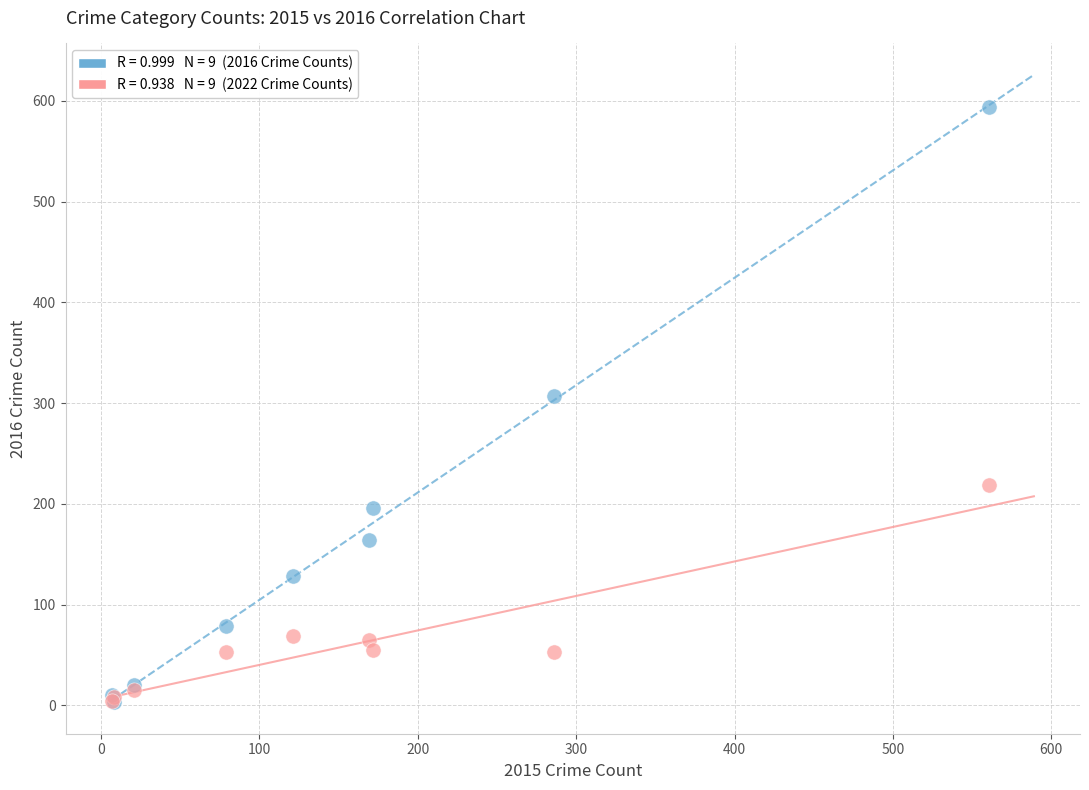

Across all series, what Y value is closest to 298?

307